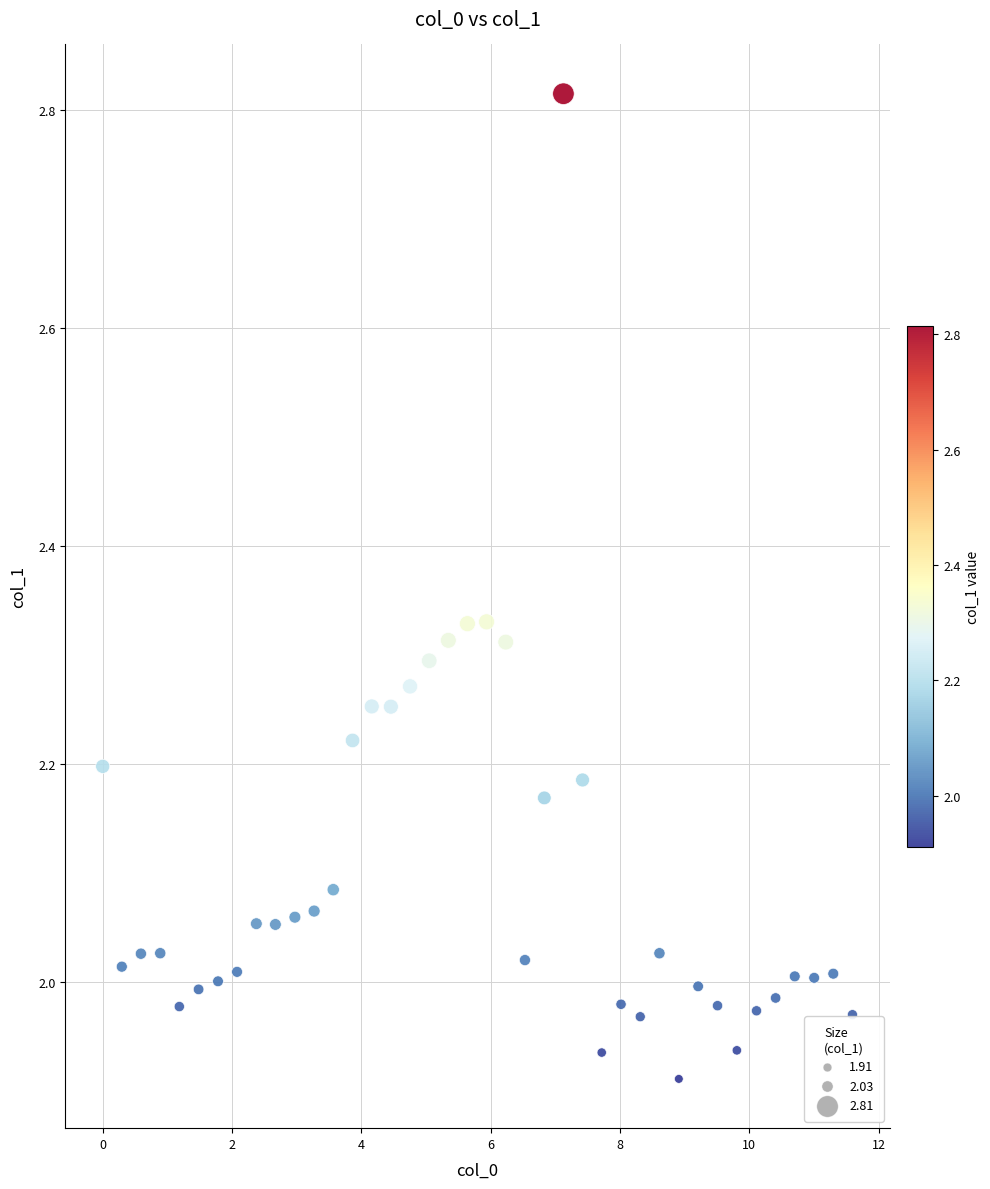

What is the range of Y values (max minus min)?

0.9